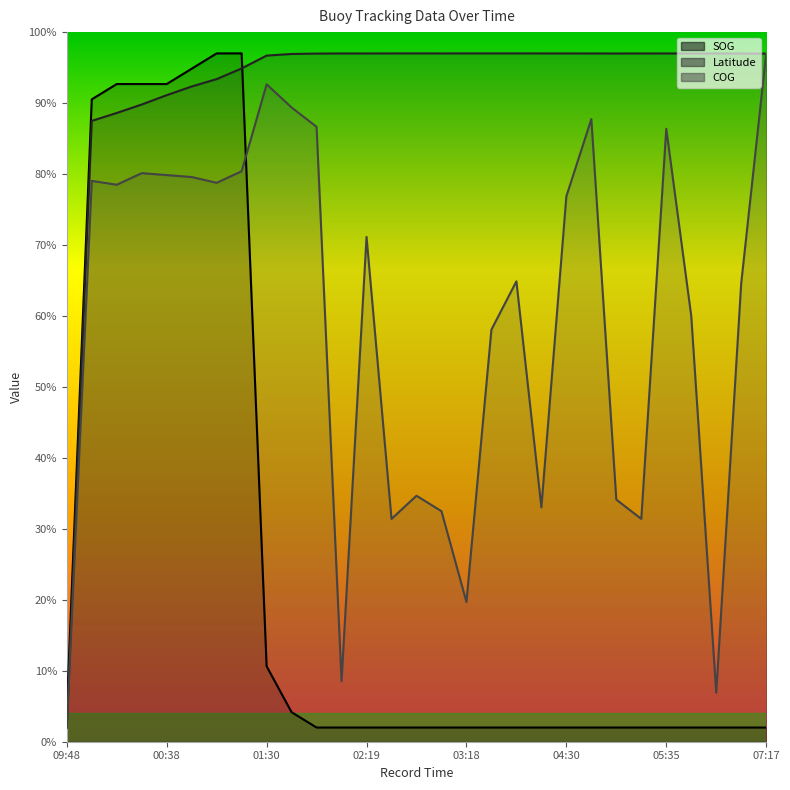

The value of Latitude at 04:42 is 97.0. True or false?

True